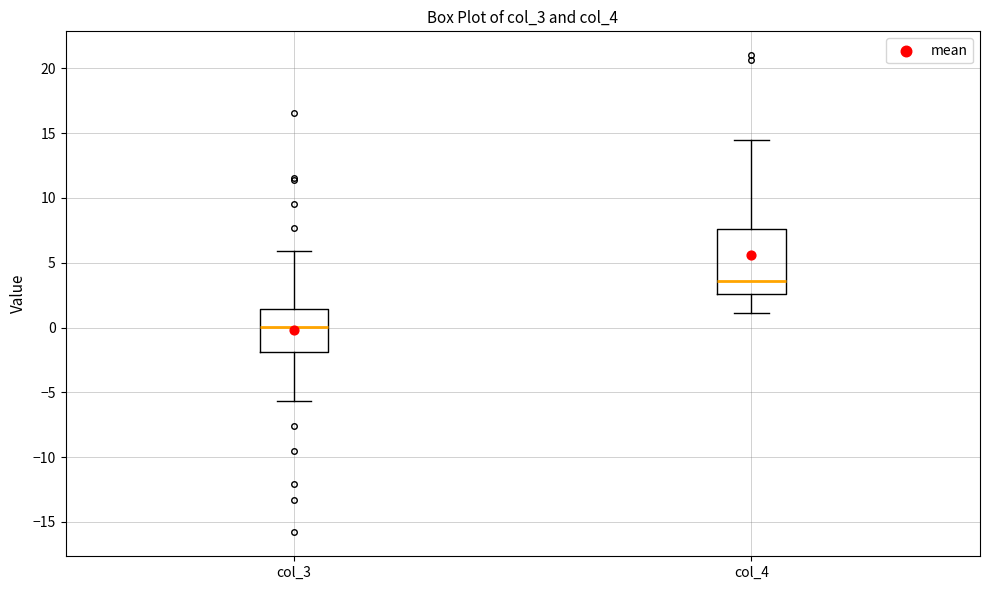

Reading left to right, read every box against the y-axis: the position of its median line, the range the box covers, and the ends of its whiskers. The values are not printed on the chart, so give them approximately, as read against the axis.

col_3: median 0.0, box -2.0 to 1.5, whiskers -5.5 to 6.0
col_4: median 3.5, box 2.5 to 7.5, whiskers 1.0 to 14.5